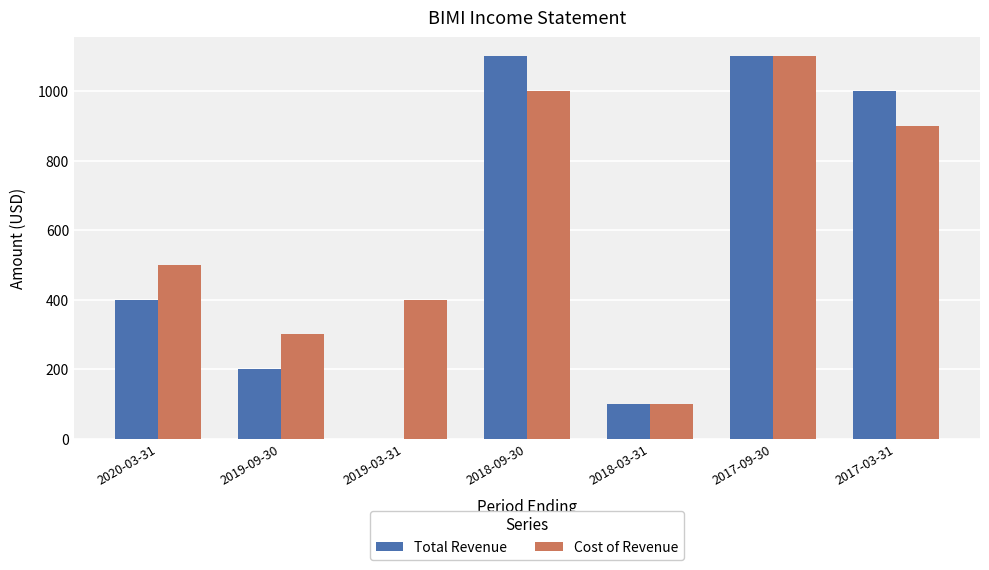

Reading right to left, transcribe all the data shown in this chart.

Total Revenue: 2017-03-31=1000	2017-09-30=1100	2018-03-31=100	2018-09-30=1100	2019-03-31=0	2019-09-30=200	2020-03-31=400
Cost of Revenue: 2017-03-31=900	2017-09-30=1100	2018-03-31=100	2018-09-30=1000	2019-03-31=400	2019-09-30=300	2020-03-31=500